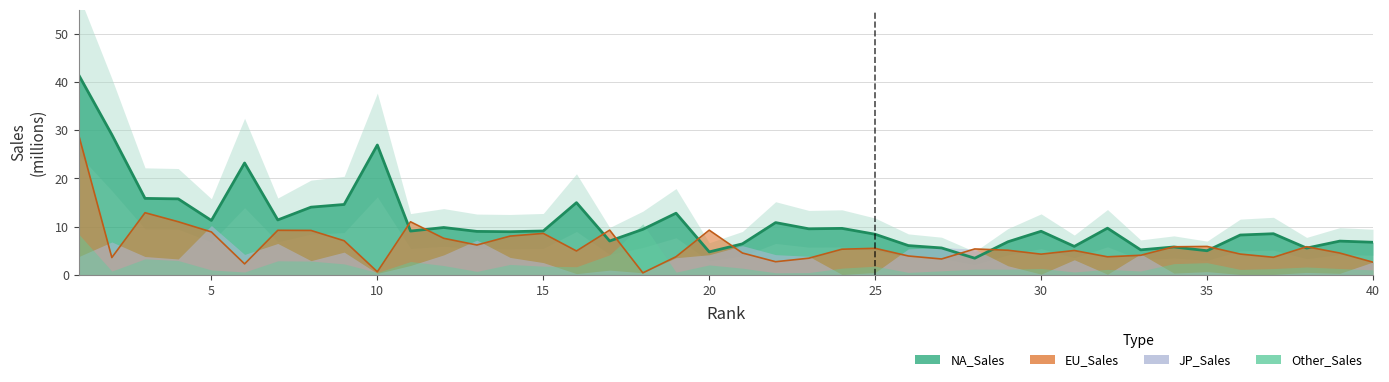

What is the total value across all series at 33?

9.2